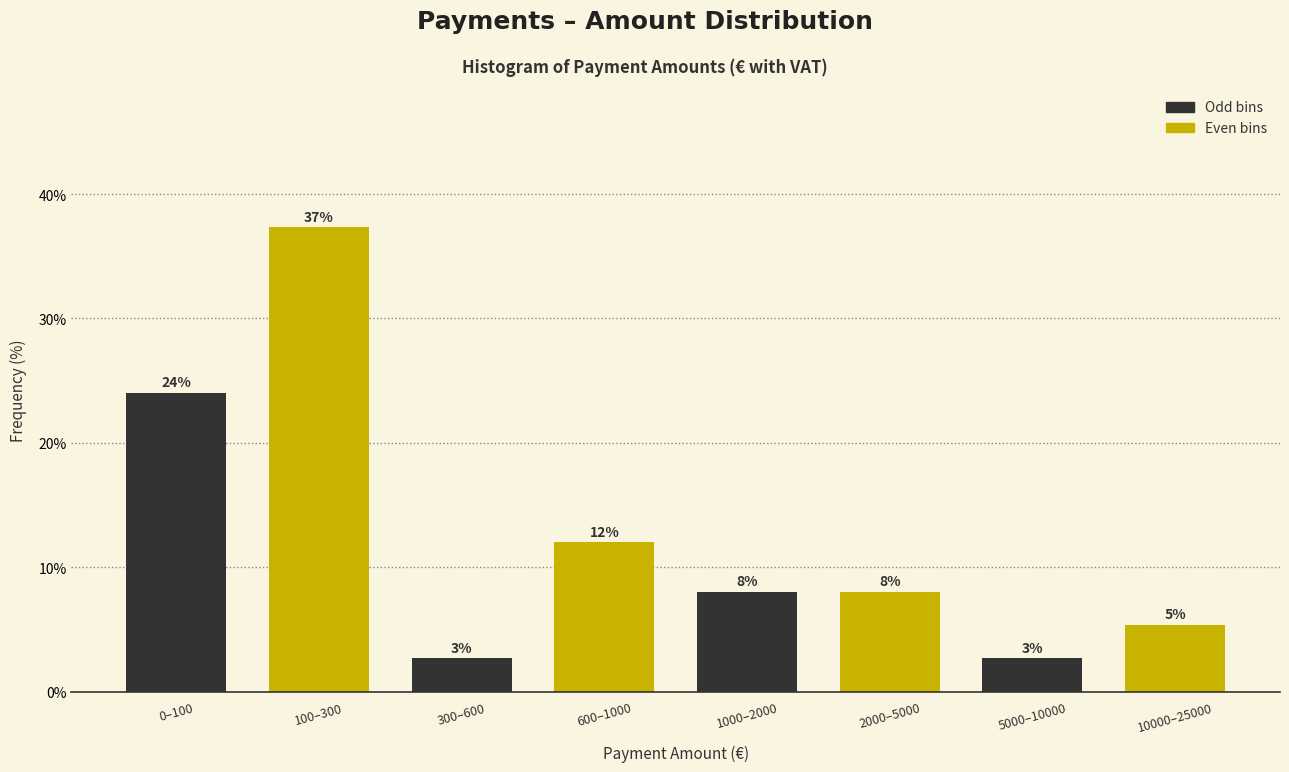

What is the label of the 6th bar from the right?

300–600